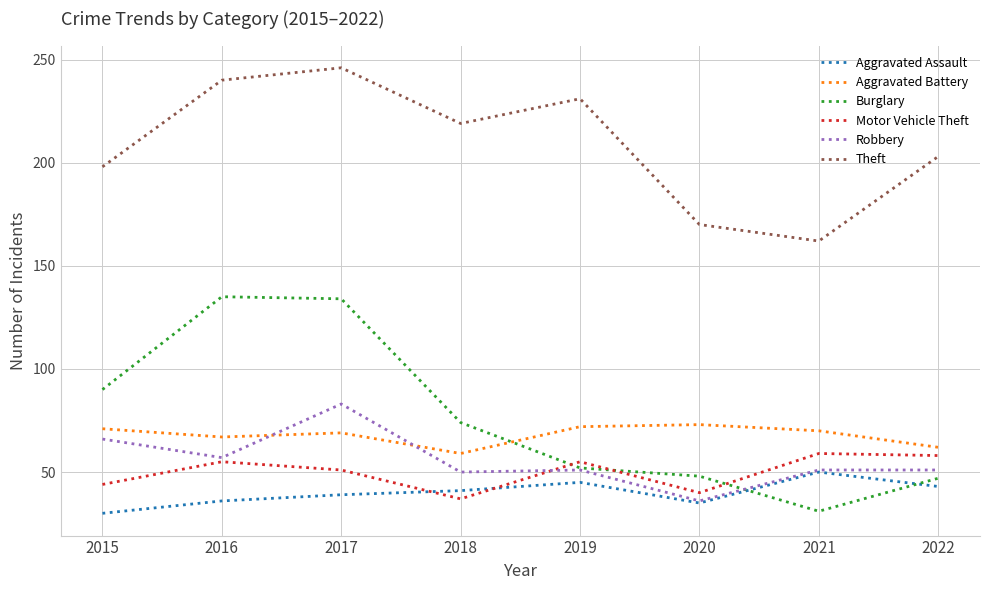

What is the difference between the maximum and minimum values in the Robbery series?

47